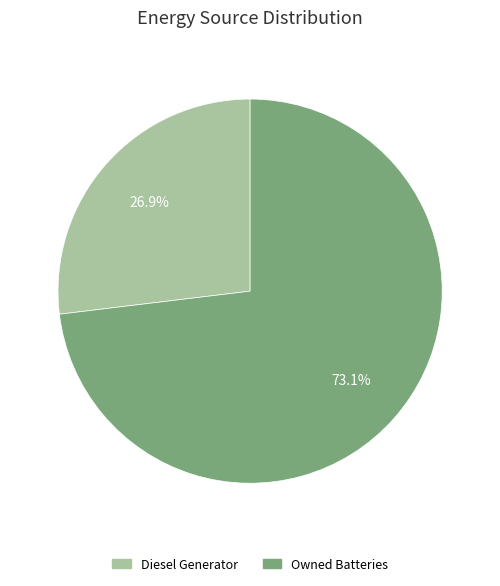

How many segments does this pie chart have?

2